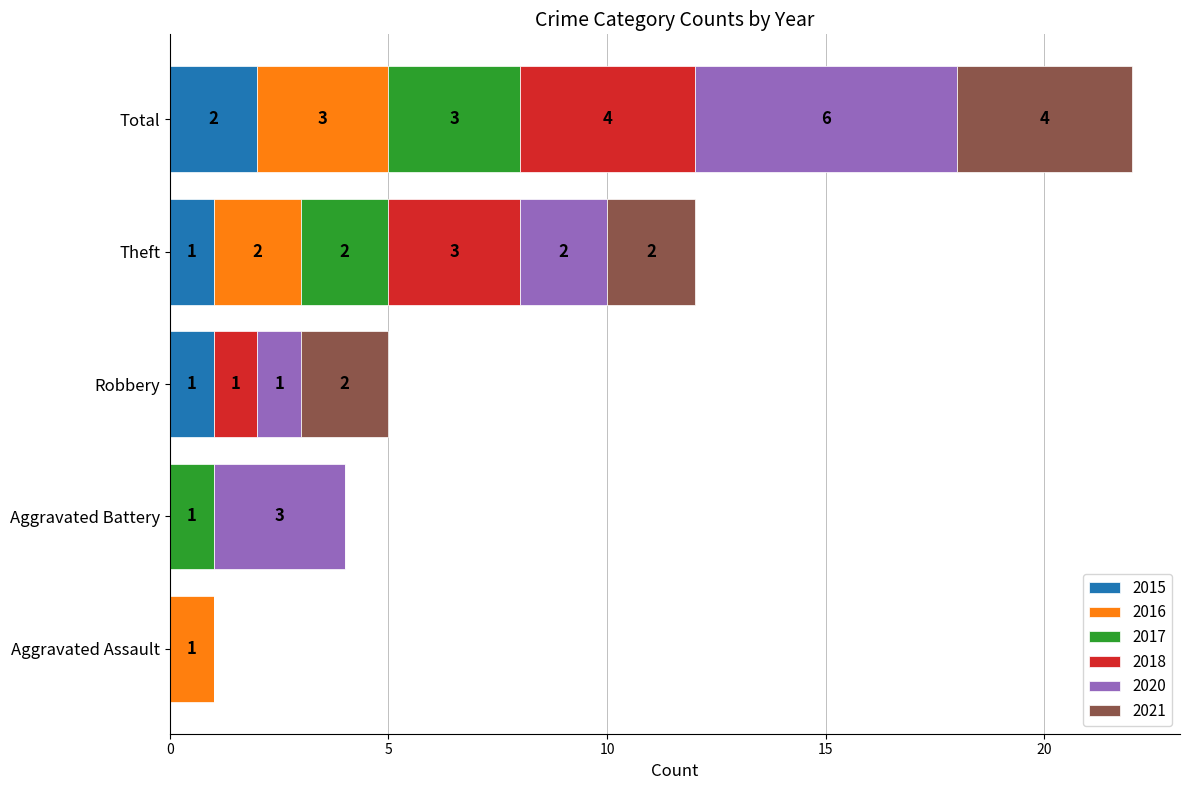

Is it true that 2015 equals 0 at Aggravated Assault?

True